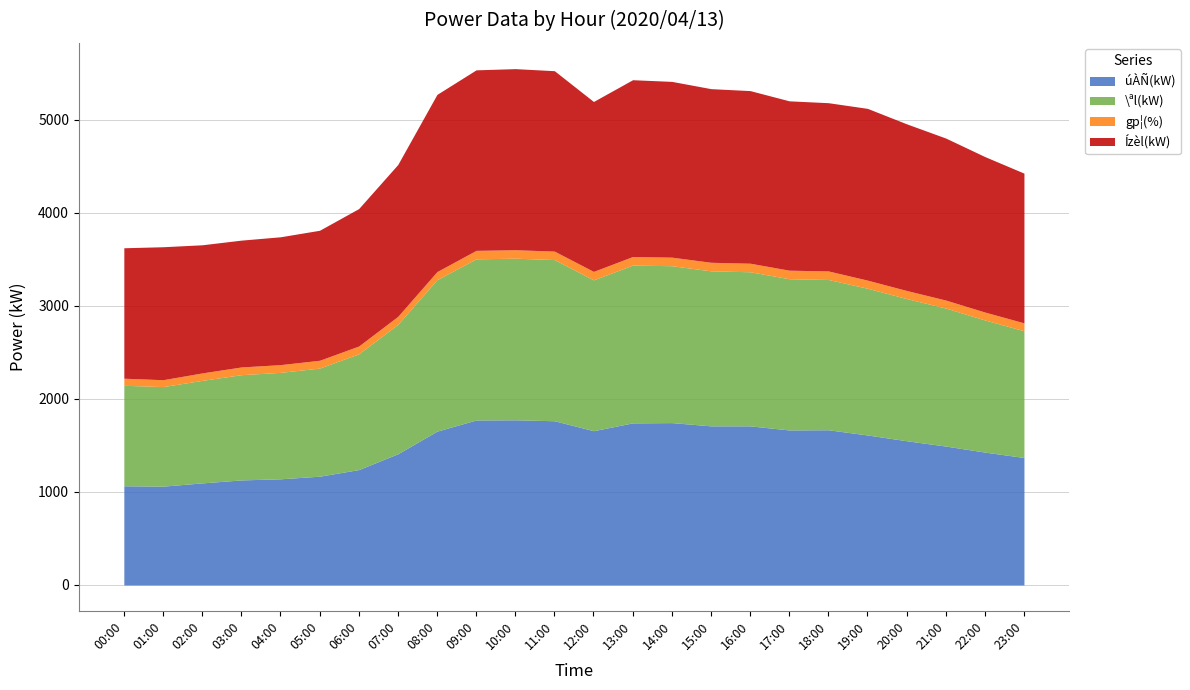

Is the value of gp¦(%) at 10:00 greater than the value of \ªl(kW) at 09:00?

No